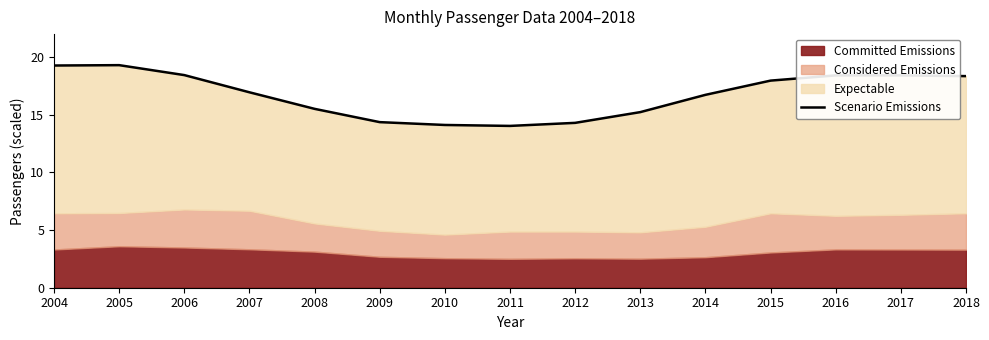

Reading left to right, transcribe all the data shown in this chart.

2004=19.3	2005=19.3	2006=18.4	2007=17.0	2008=15.5	2009=14.4	2010=14.1	2011=14.0	2012=14.3	2013=15.2	2014=16.7	2015=18.0	2016=18.4	2017=18.4	2018=18.4